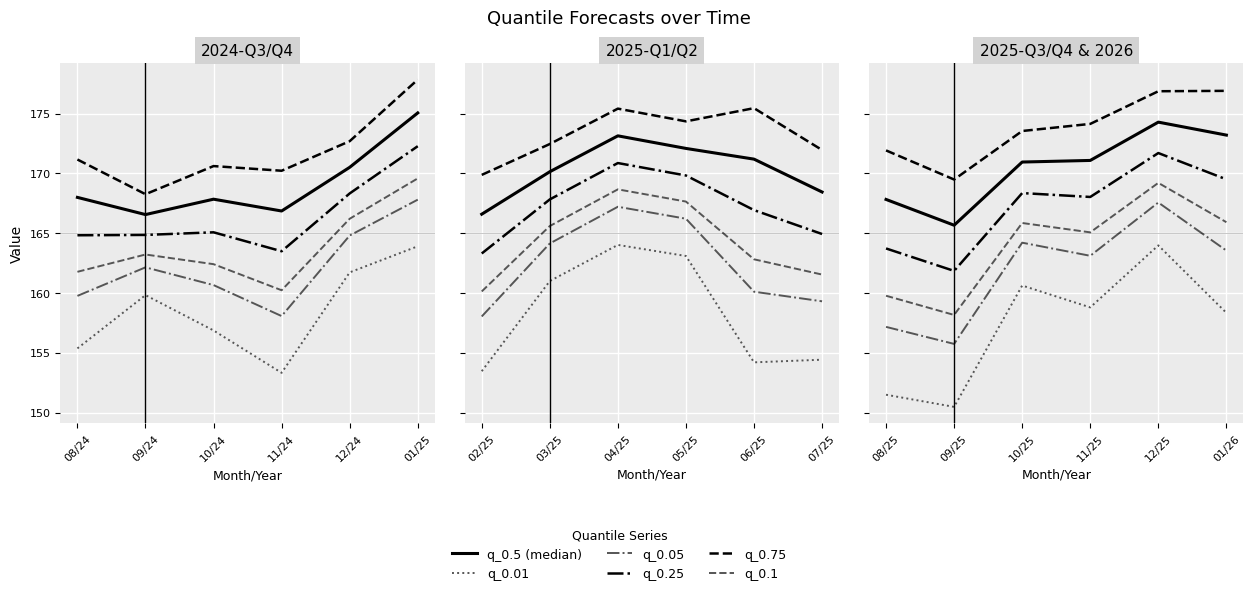

What is the average value of the q_0.5 (median) series?

170.5